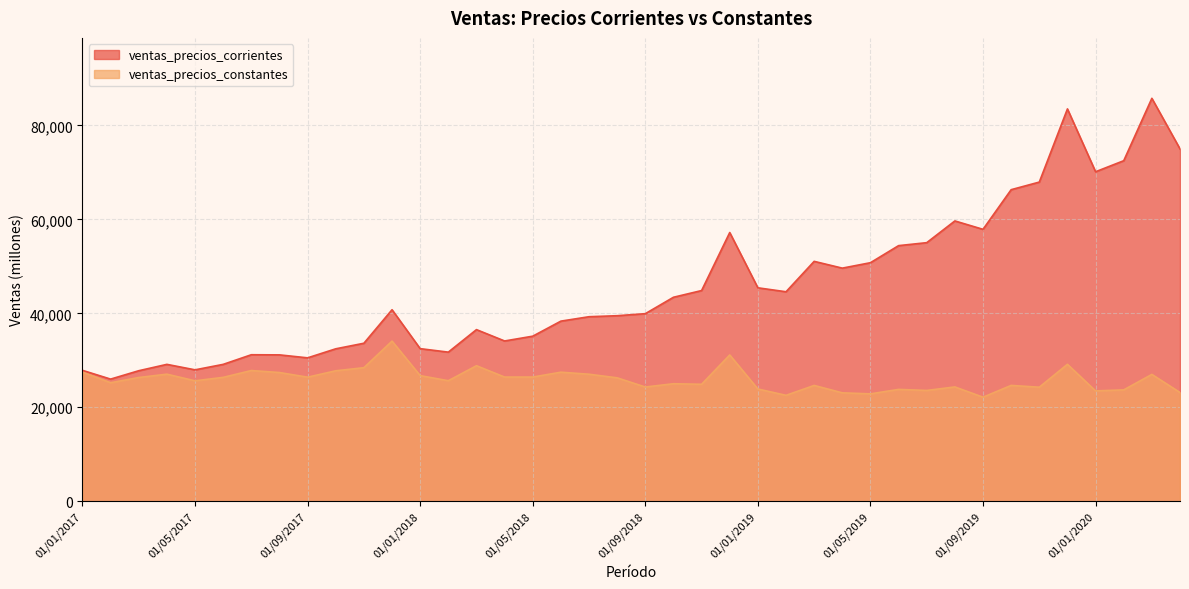

At which category does ventas_precios_corrientes reach its first local peak?

01/04/2017